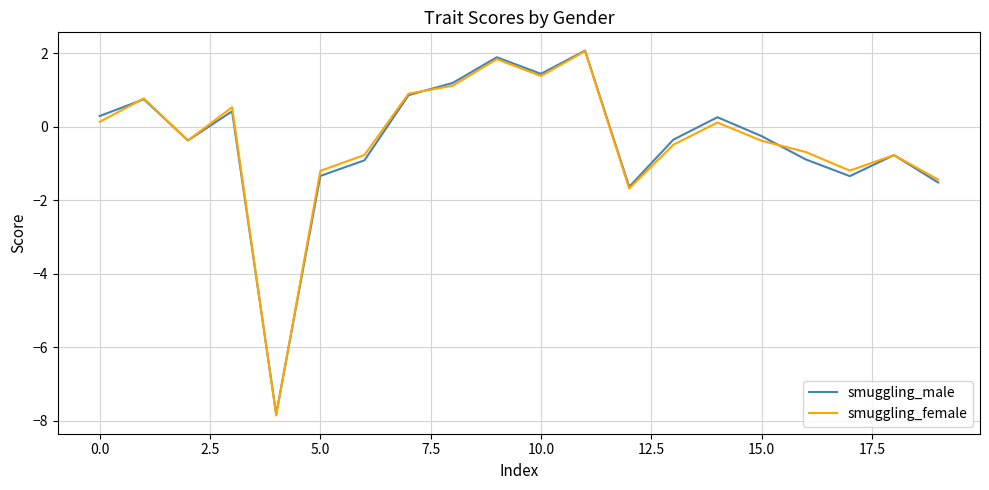

Reading right to left, extract all data points from this chart.

smuggling_male: -1.5	-0.8	-1.3	-0.9	-0.3	0.3	-0.4	-1.6	2.1	1.4	1.9	1.2	0.9	-0.9	-1.3	-7.8	0.4	-0.4	0.7	0.3
smuggling_female: -1.4	-0.8	-1.2	-0.7	-0.4	0.1	-0.5	-1.7	2.1	1.4	1.8	1.1	0.9	-0.8	-1.2	-7.9	0.5	-0.4	0.8	0.1